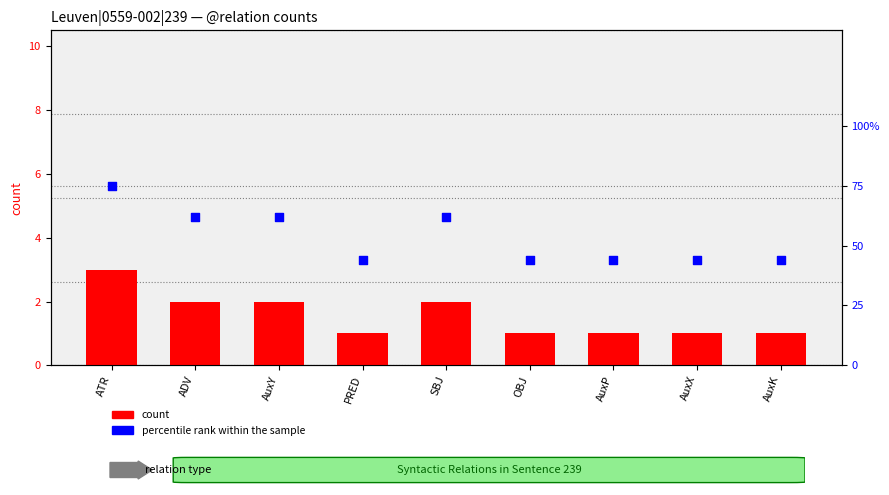

Is the value of count at AuxY greater than the value of percentile rank within the sample at AuxP?

No